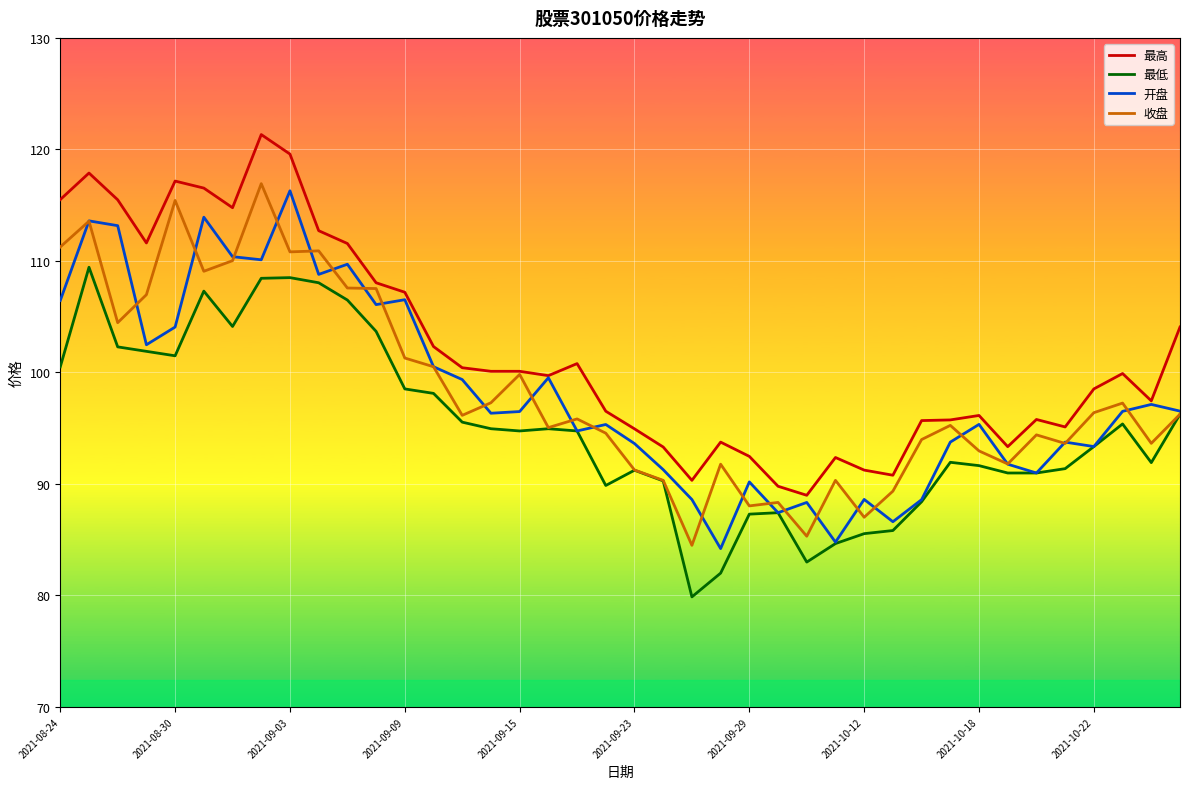

What is the smallest value displayed?

79.9